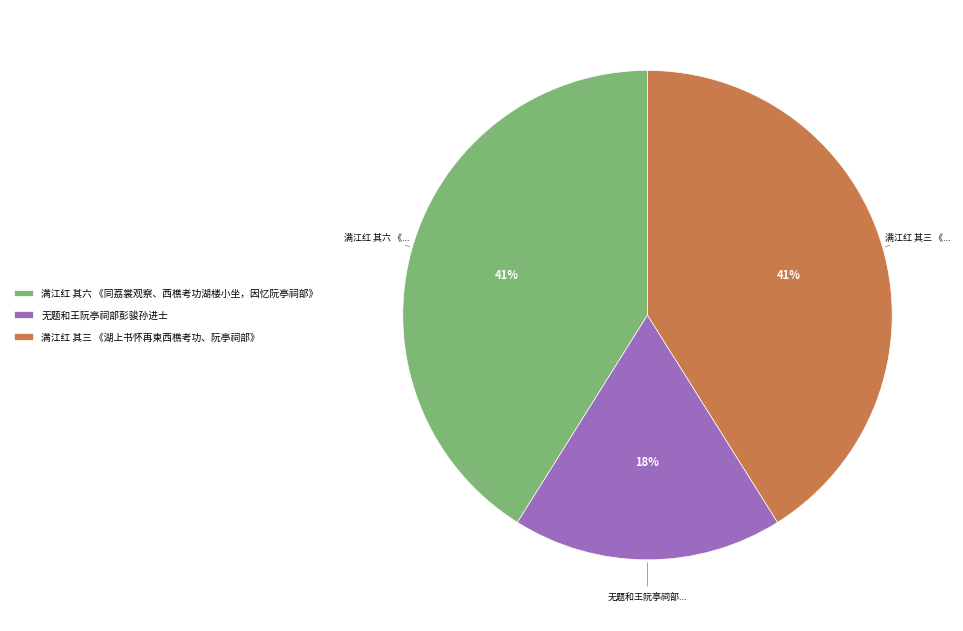

Which slice is the smallest?

无题和王阮亭祠部彭骏孙进士